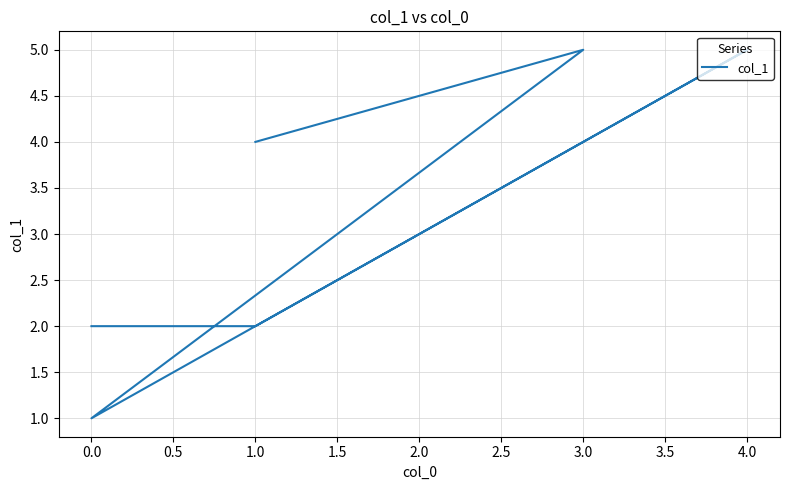

What is the label of the 2nd point from the right?

3.0